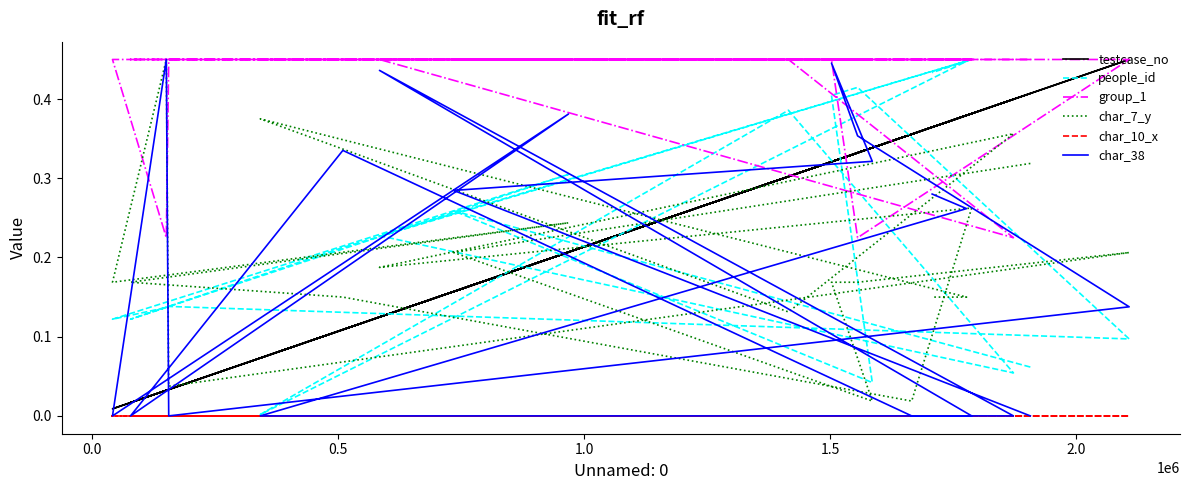

Which category has the highest value across all series?

2.0